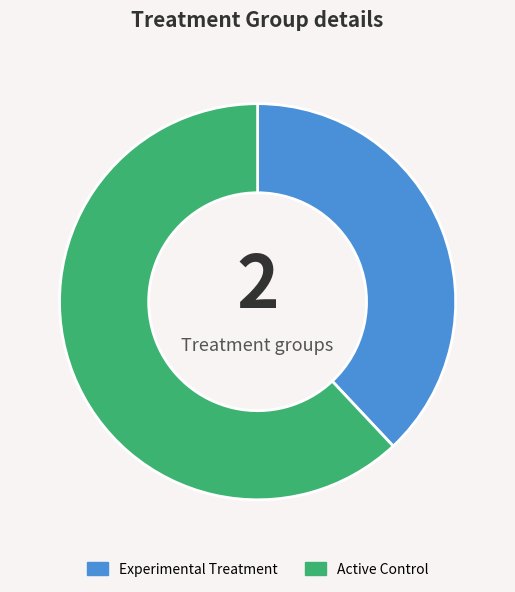

What is the smallest slice in the pie chart?

Experimental Treatment